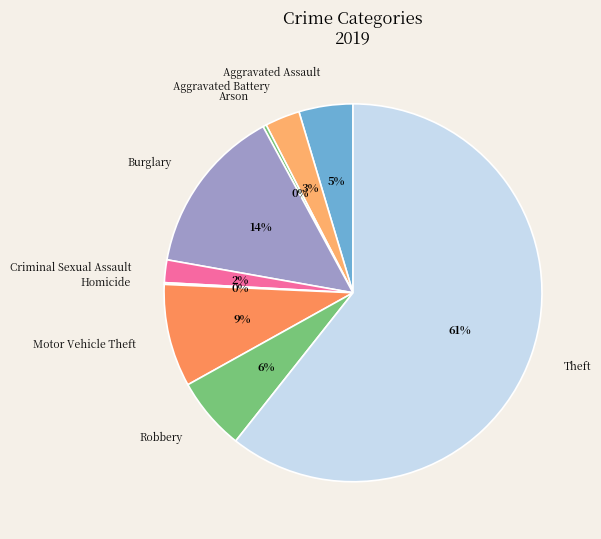

To the nearest percent, what is the combined percentage of Arson and Criminal Sexual Assault?

2%